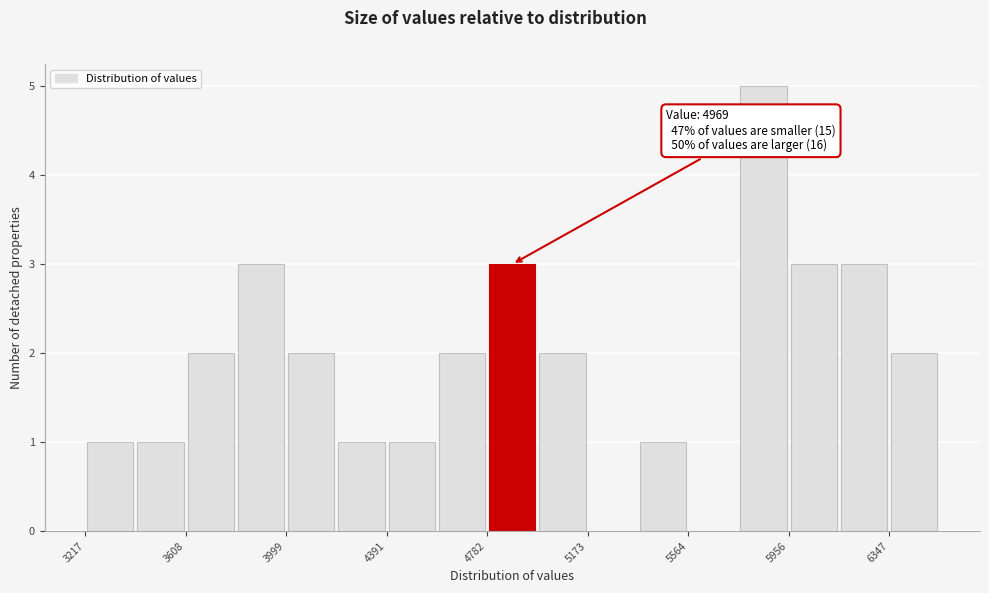

Read against the x-axis, roughly where is the centre of the tallest bar?

5850